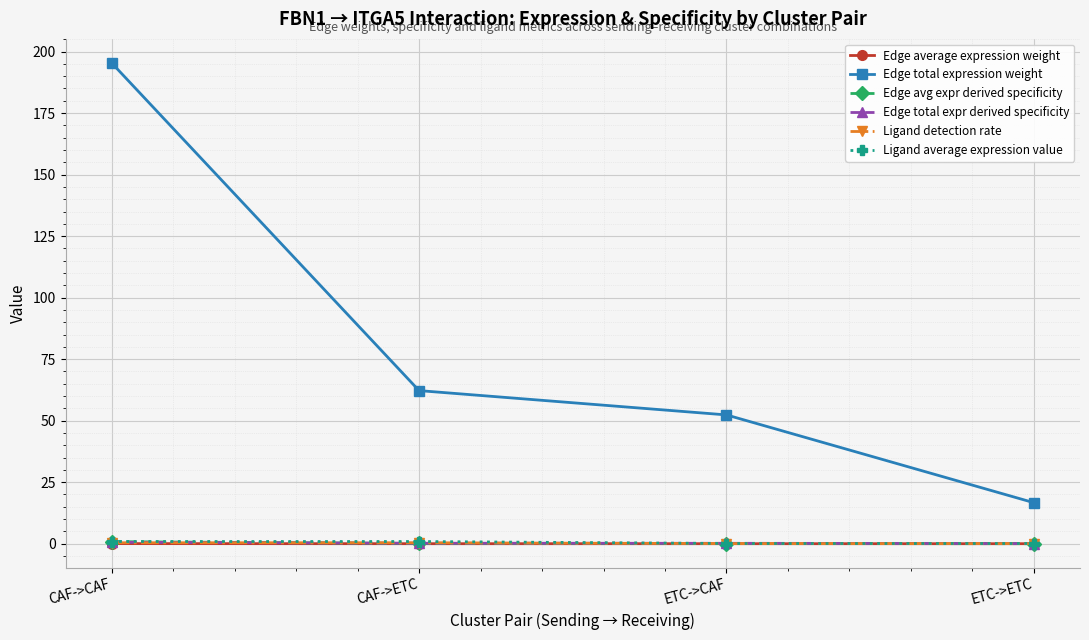

What is the sum of all Ligand average expression value values?

1.9